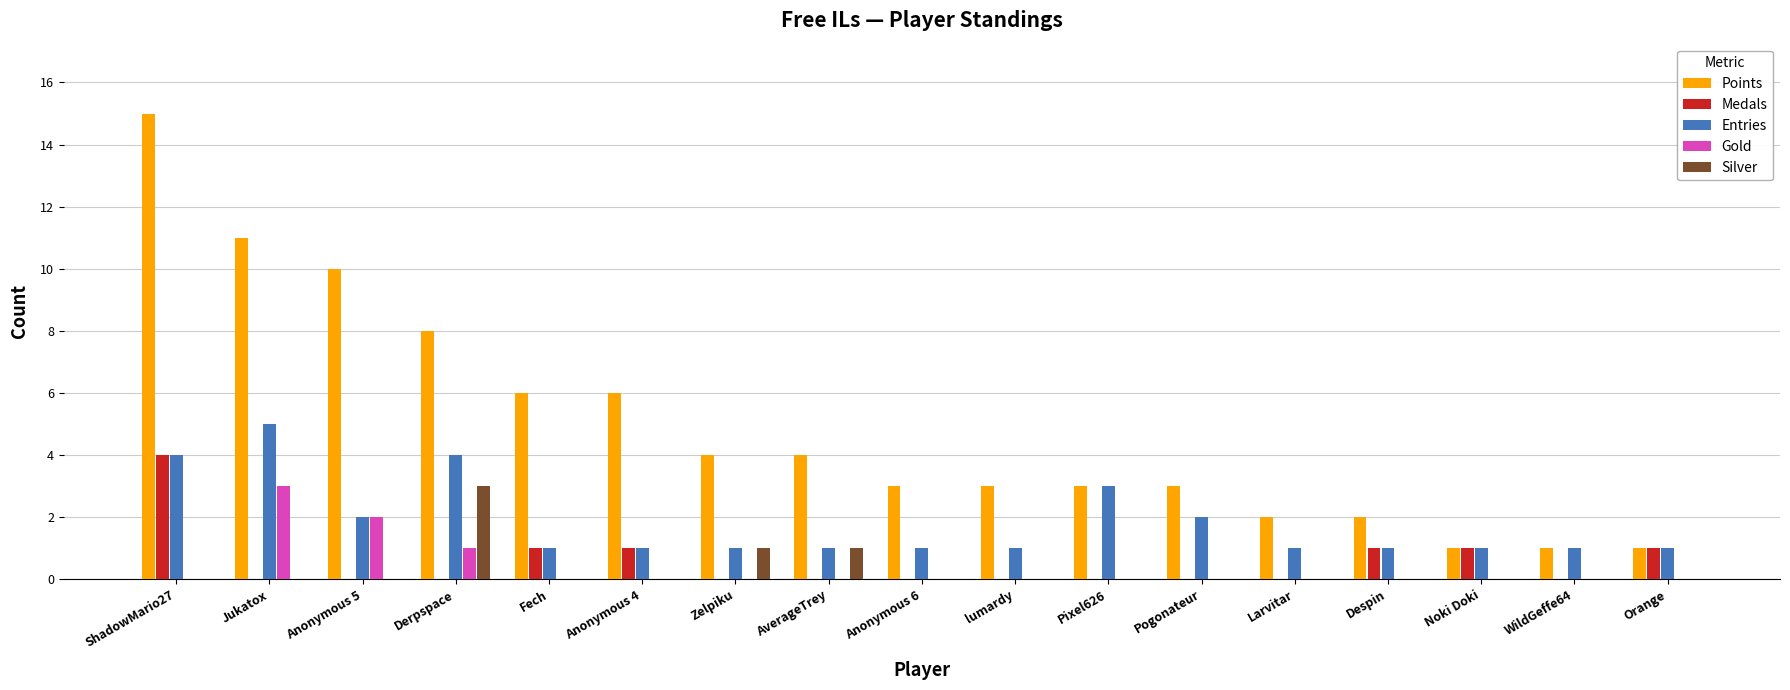

Is it true that Medals equals 0 at Larvitar?

True